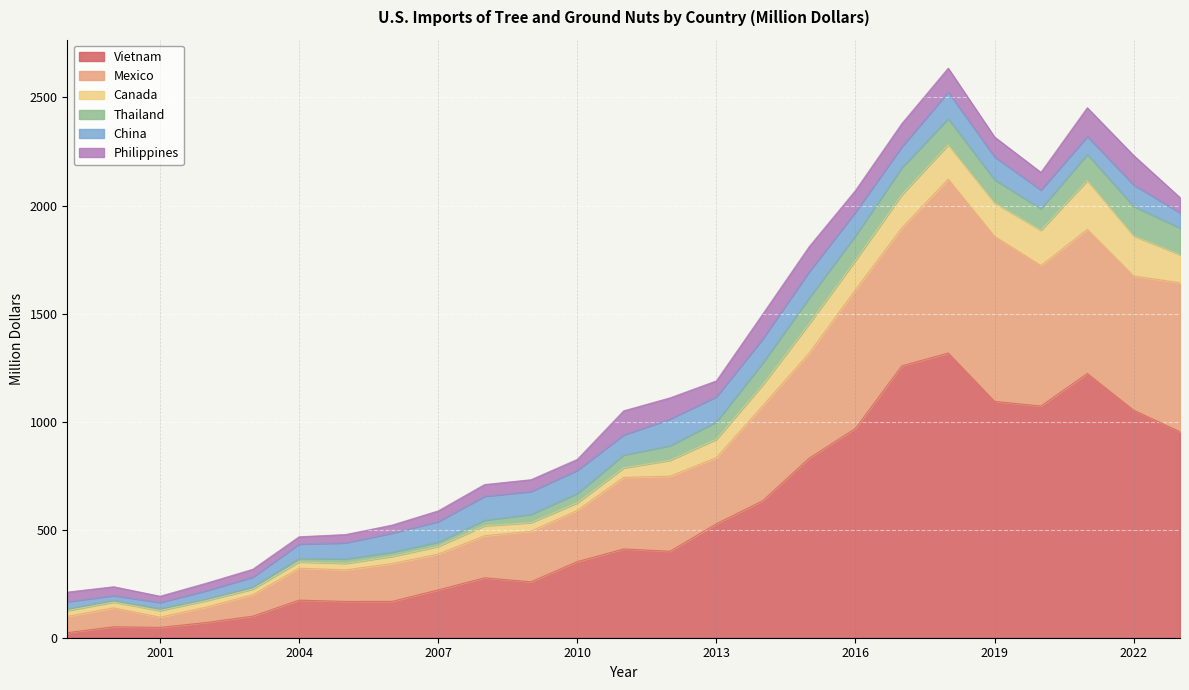

Which category has the highest value in the Vietnam series?

2018